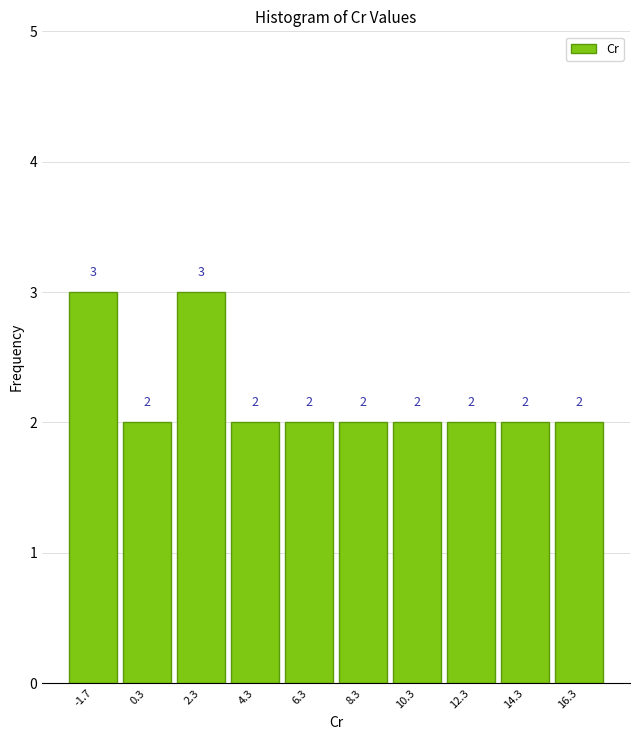

How tall is the bar that spans 7.4 to 9.4 on the x-axis? The bar edges are not printed on the chart, so give them approximately, as read against the axis.

2